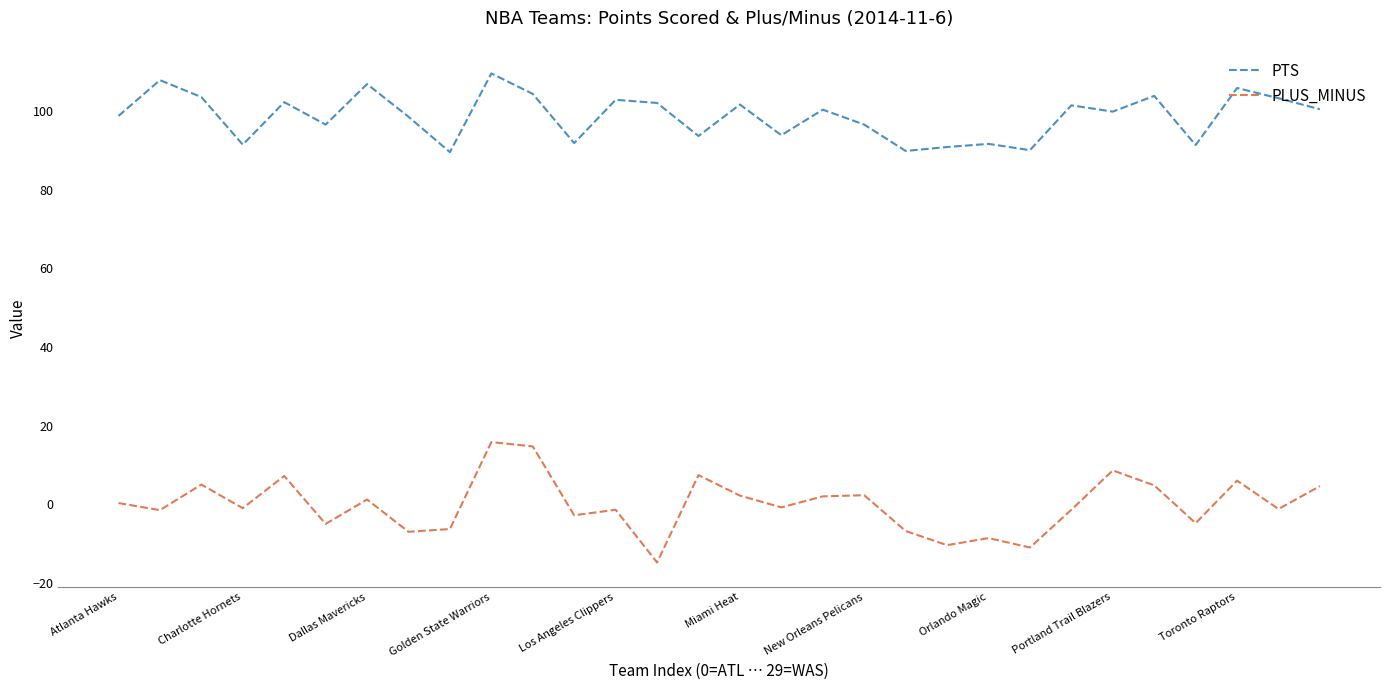

Which series has the widest spread of values?

PLUS_MINUS